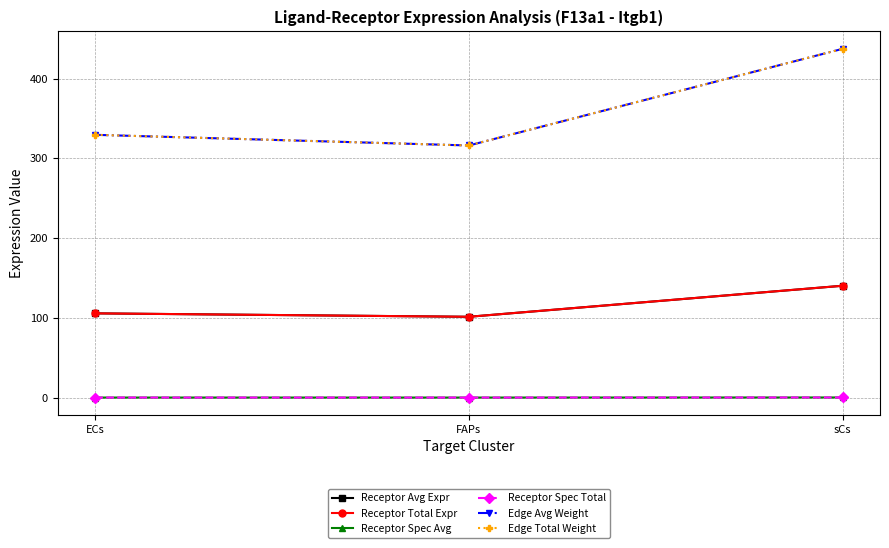

What is the value of the Receptor Avg Expr point at the 3rd from the left?

140.4